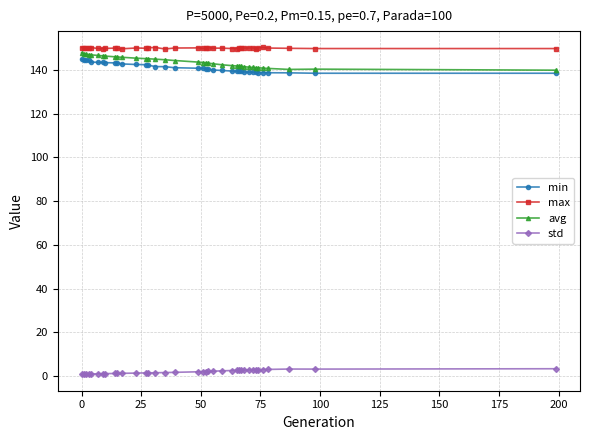

True or false: max has more than 0 interior local peaks.

True